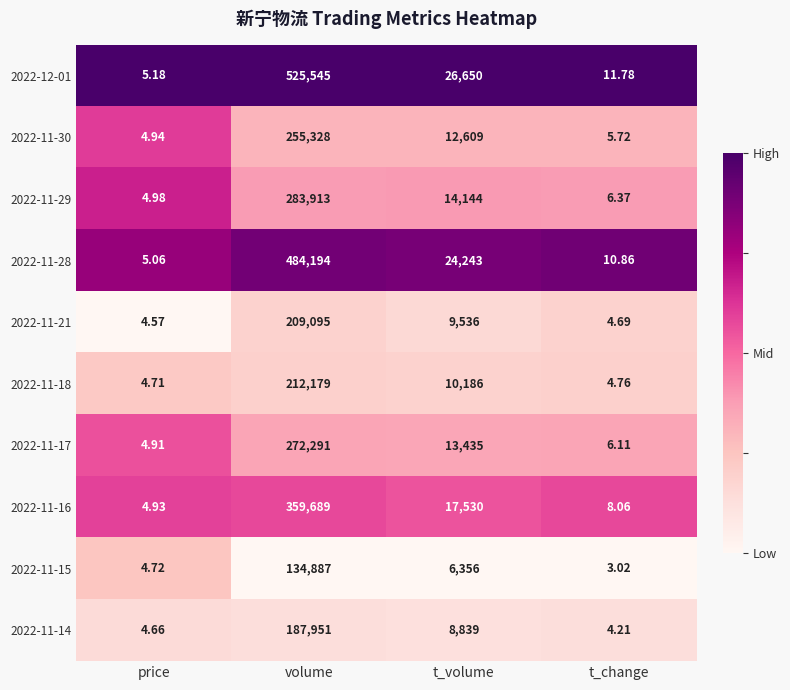

How many distinct data groups are displayed?

10